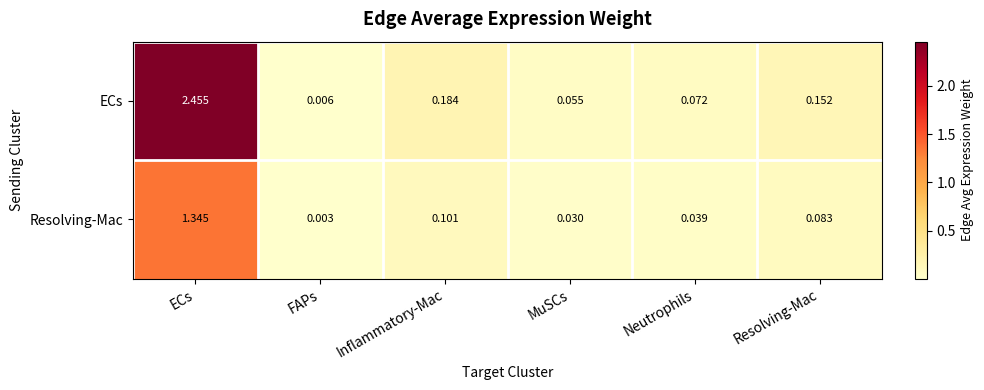

Is the value of Resolving-Mac at Neutrophils greater than the value of ECs at FAPs?

Yes